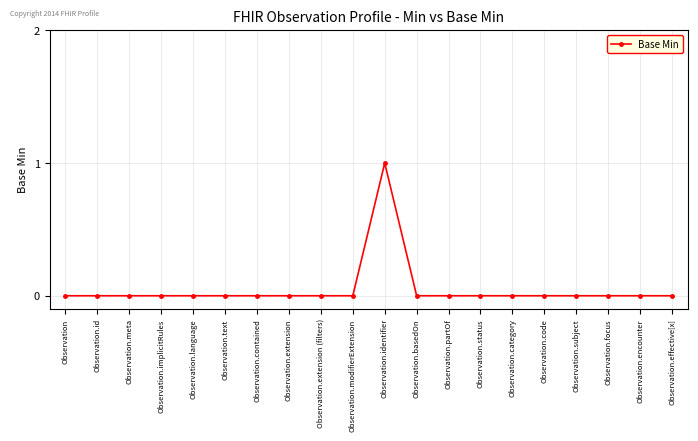

The chart shows a value of 0 at Observation.effective[x]. True or false?

True